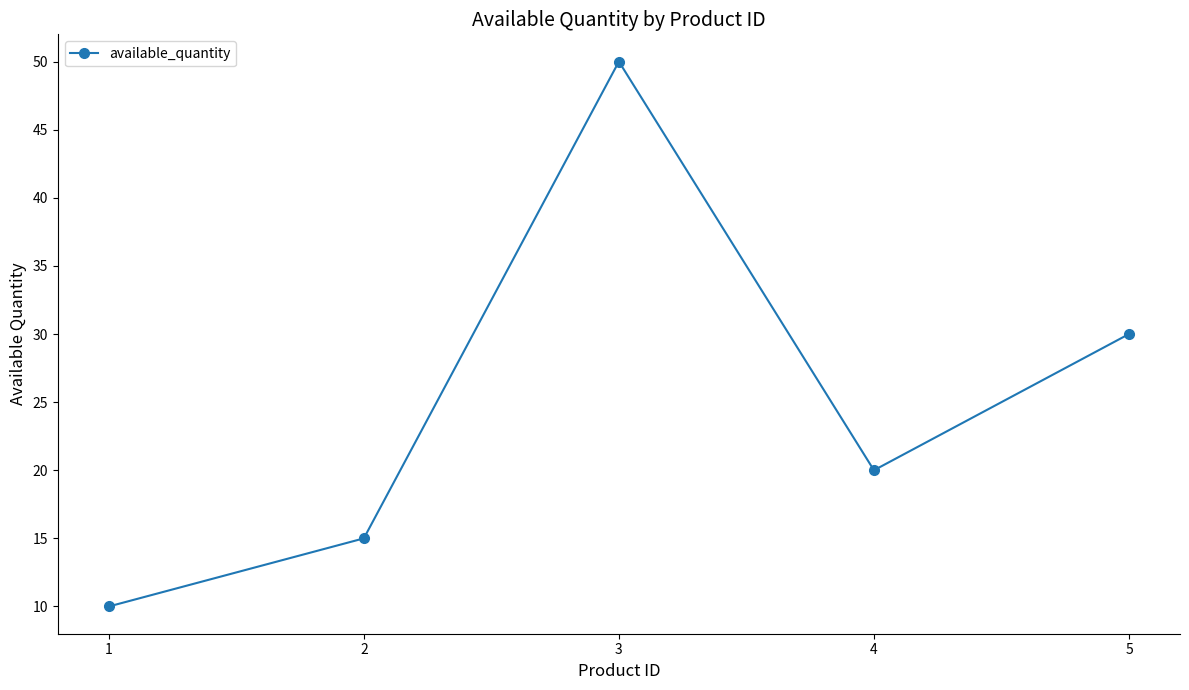

What is the average value?

25